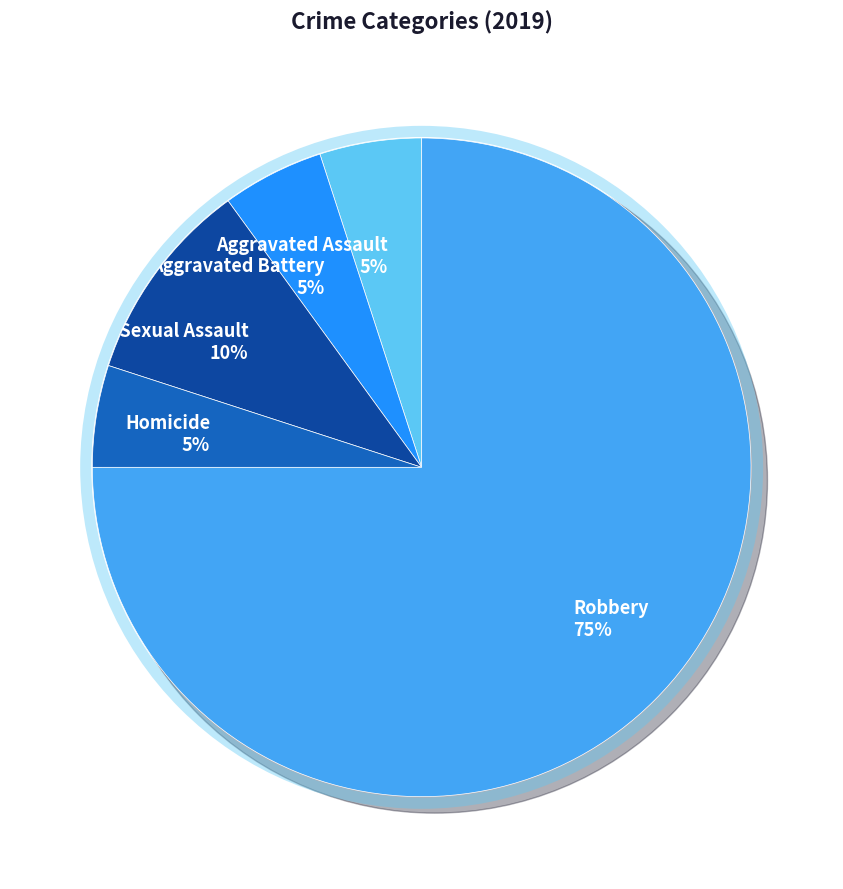

Is it true that Robbery is 75% of the pie?

True